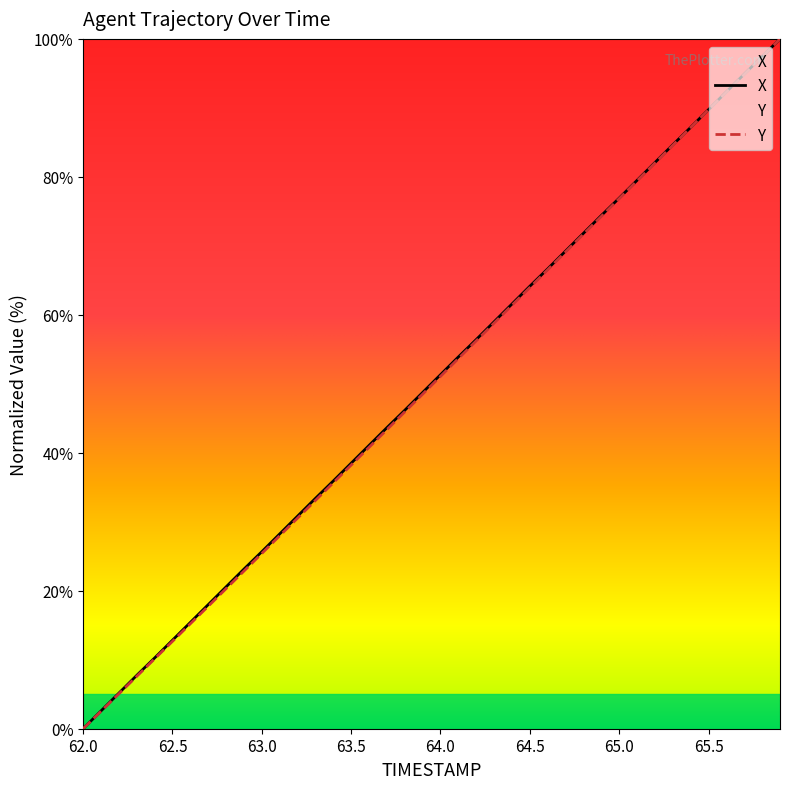

True or false: X and Y intersect in this chart.

True